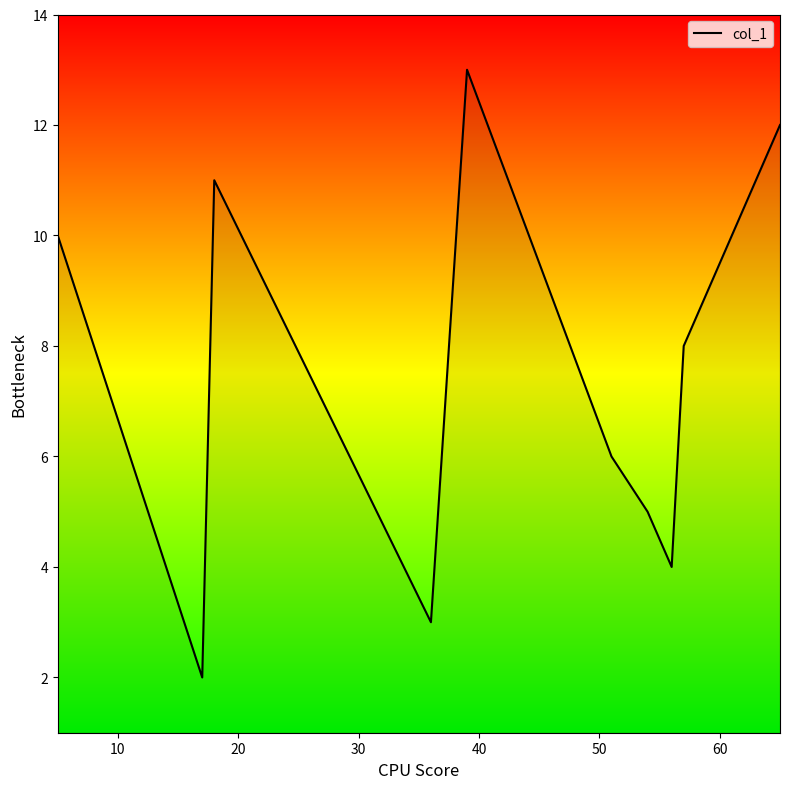

What is the maximum value shown in the chart?

13.0